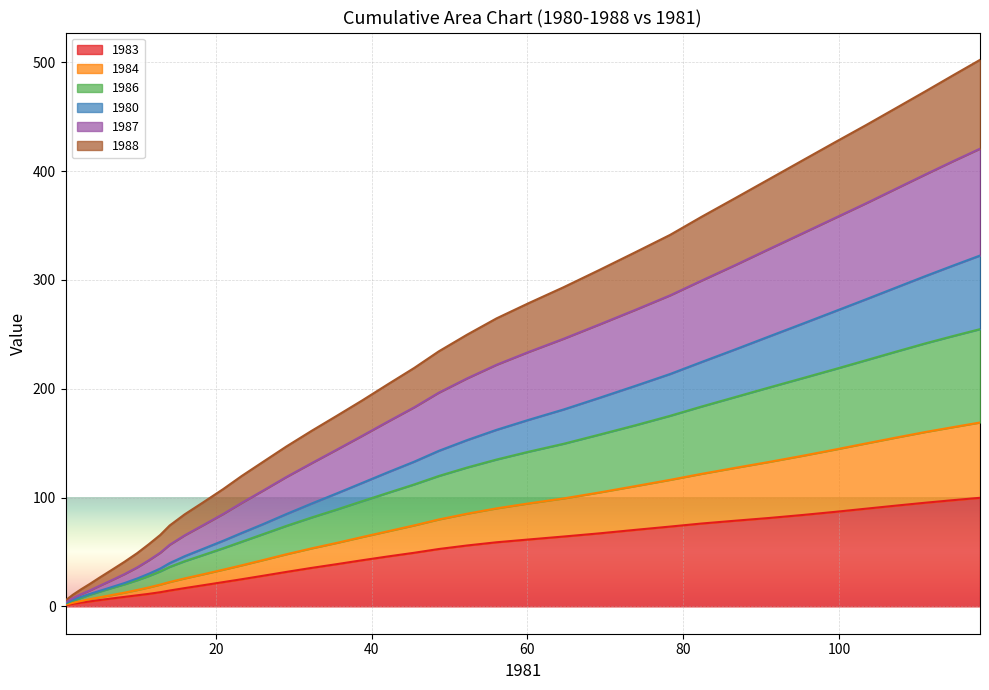

True or false: 1984 and 1986 cross at least once.

False